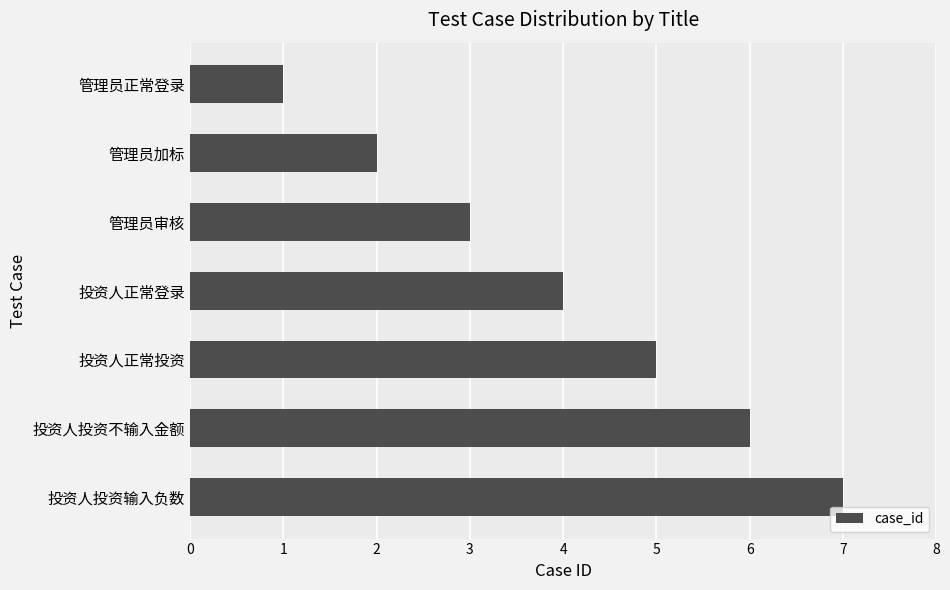

Rank the categories by value from highest to lowest.

投资人投资输入负数, 投资人投资不输入金额, 投资人正常投资, 投资人正常登录, 管理员审核, 管理员加标, 管理员正常登录